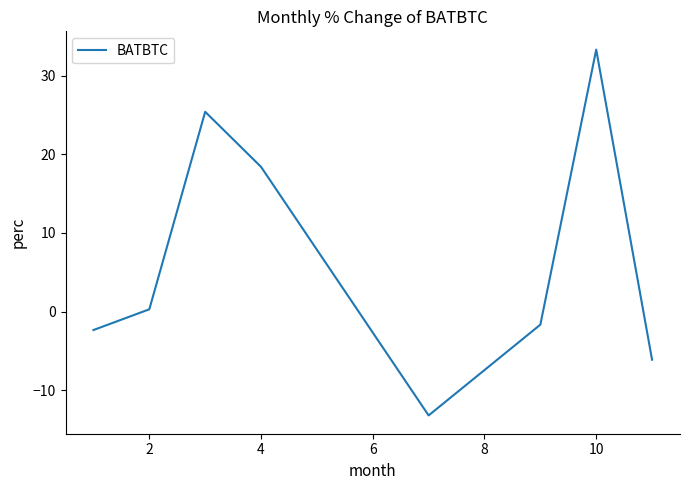

What is the difference between the second highest and minimum values?

38.6